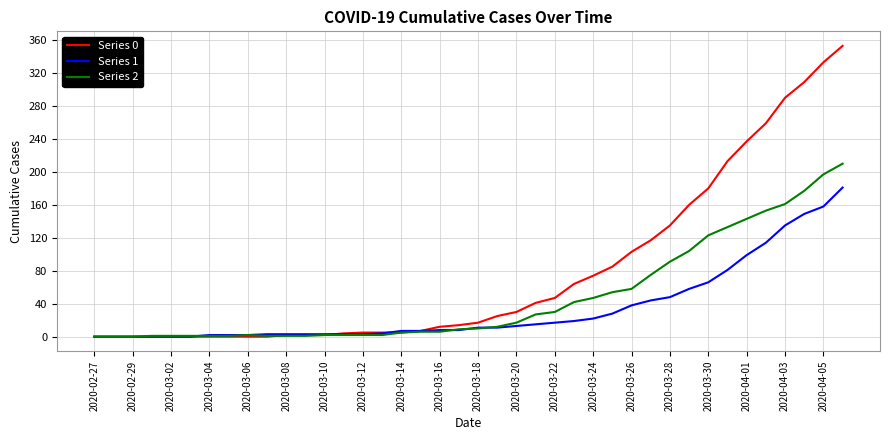

Rank the series by their maximum value, from lowest to highest.

Series 1, Series 2, Series 0